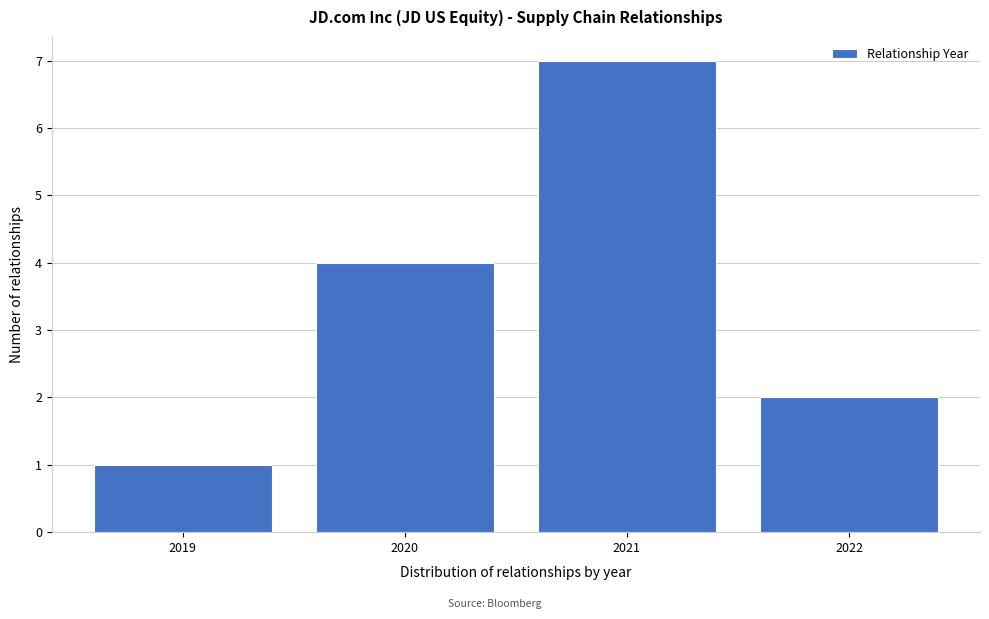

Reading left to right, transcribe this chart: for each bar, give the range it covers on the x-axis and its height. The values are not printed on the chart, so give them approximately, as read against the axis.

2018.5 to 2019.5: 1
2019.5 to 2020.5: 4
2020.5 to 2021.5: 7
2021.5 to 2022.5: 2